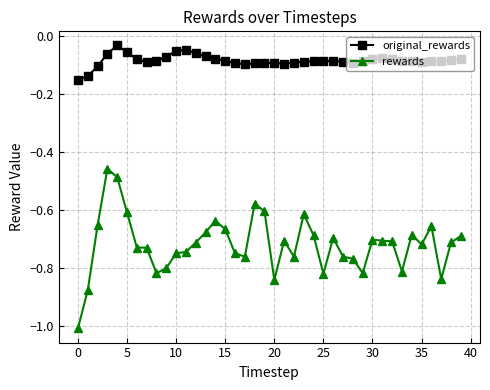

True or false: original_rewards and rewards cross at least once.

False